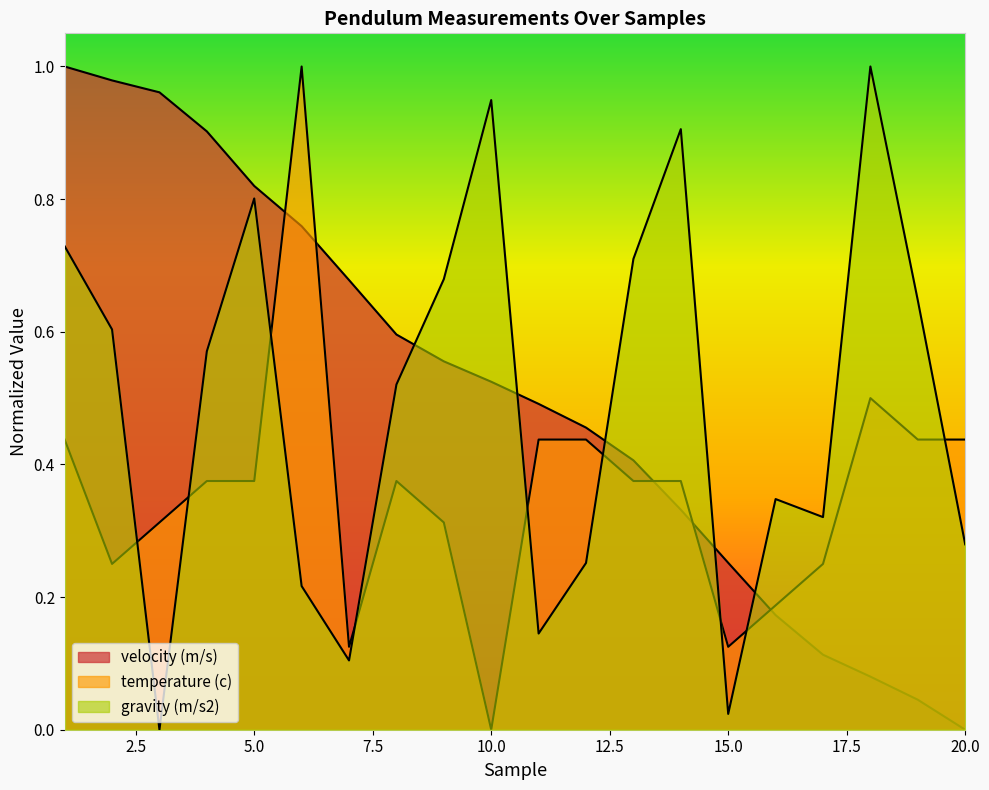

Rank the series by their maximum value, from highest to lowest.

velocity (m/s), temperature (c), gravity (m/s2)